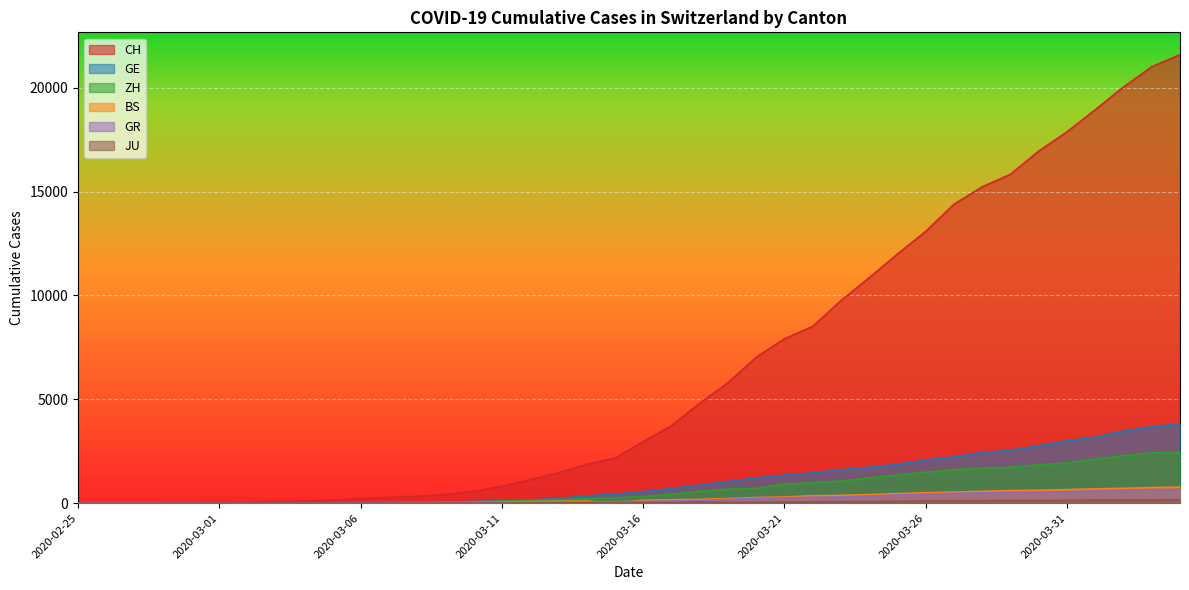

How many series are shown in this chart?

6